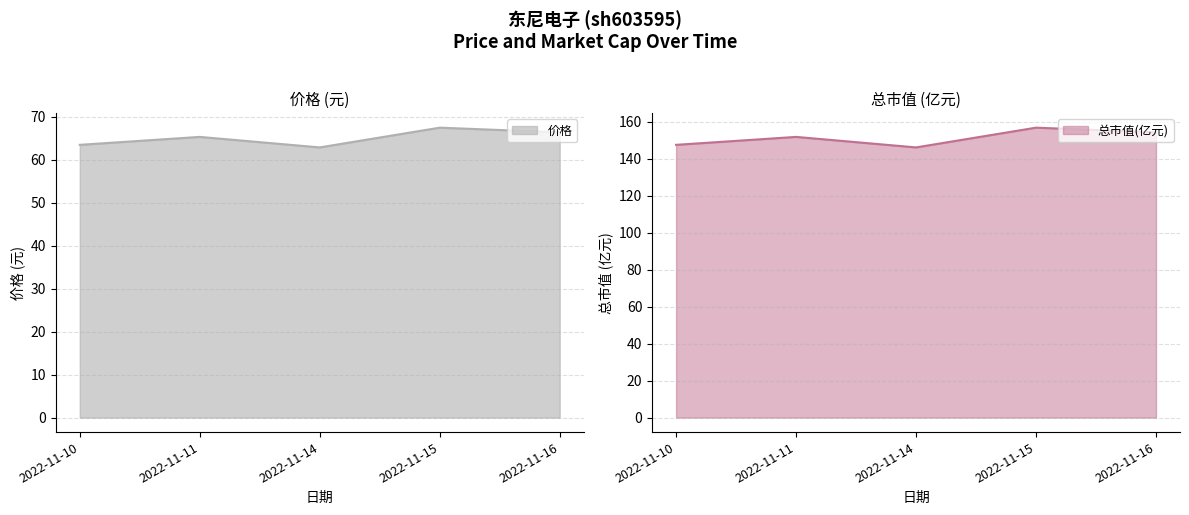

What value does the 价格 series have at 2022-11-15?

67.5